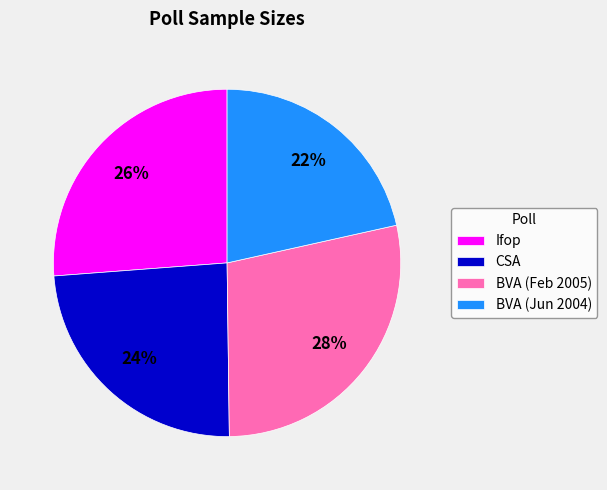

Rank the categories by value from highest to lowest.

BVA (Feb 2005), Ifop, CSA, BVA (Jun 2004)